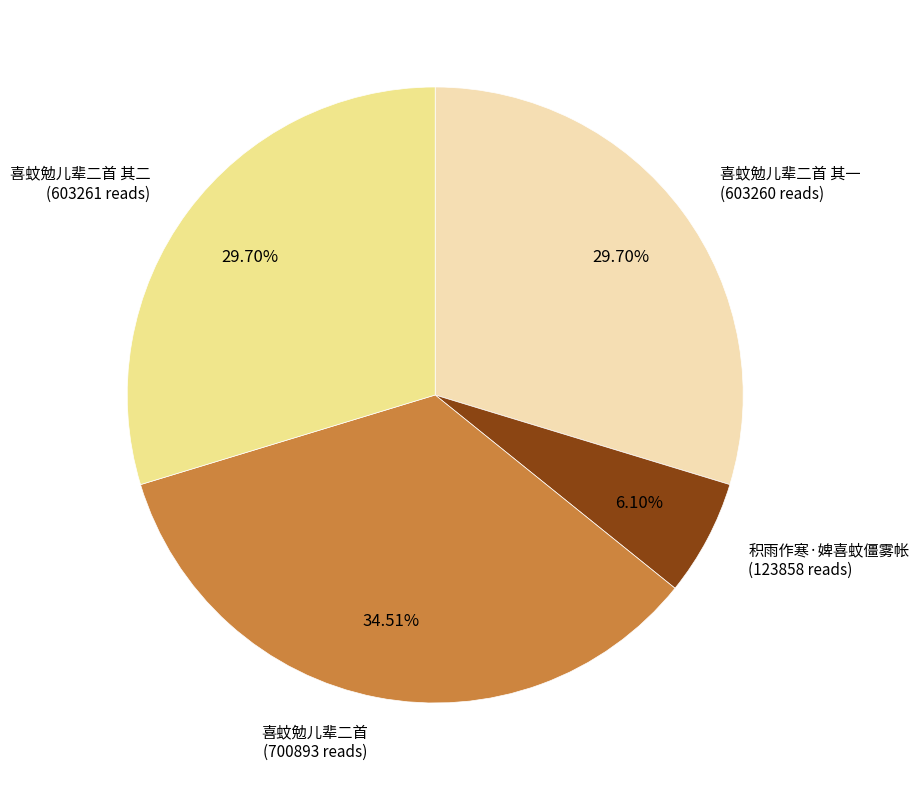

Does any single category account for the majority?

No